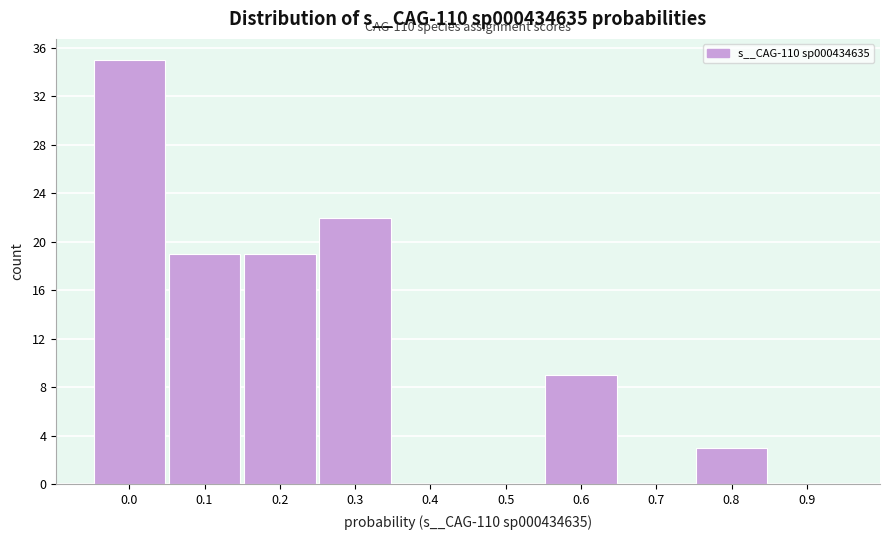

Reading right to left, list all the values displayed in this chart.

0.9=0	0.8=3	0.7=0	0.6=9	0.5=0	0.4=0	0.3=22	0.2=19	0.1=19	0.0=35